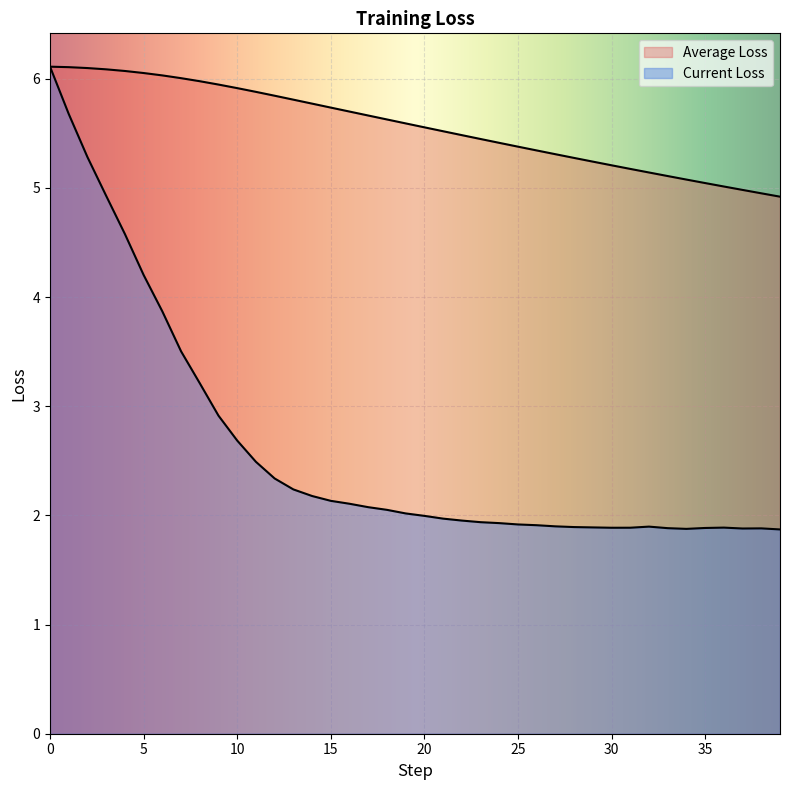

List the series in order of their peak value, lowest first.

Average Loss, Current Loss